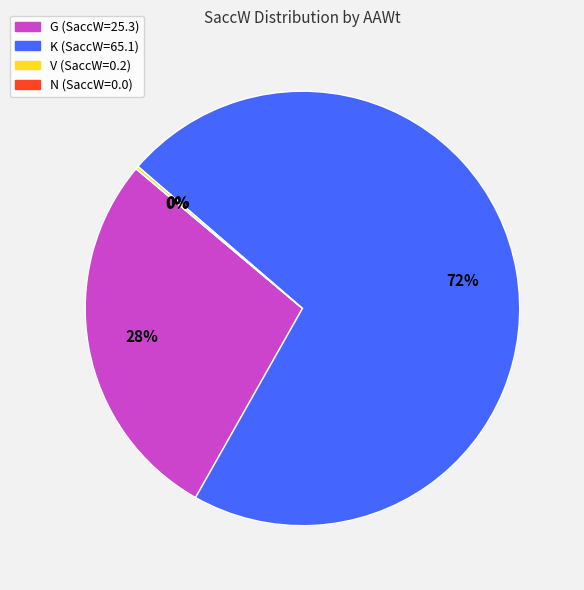

How many slices are in this pie chart?

4